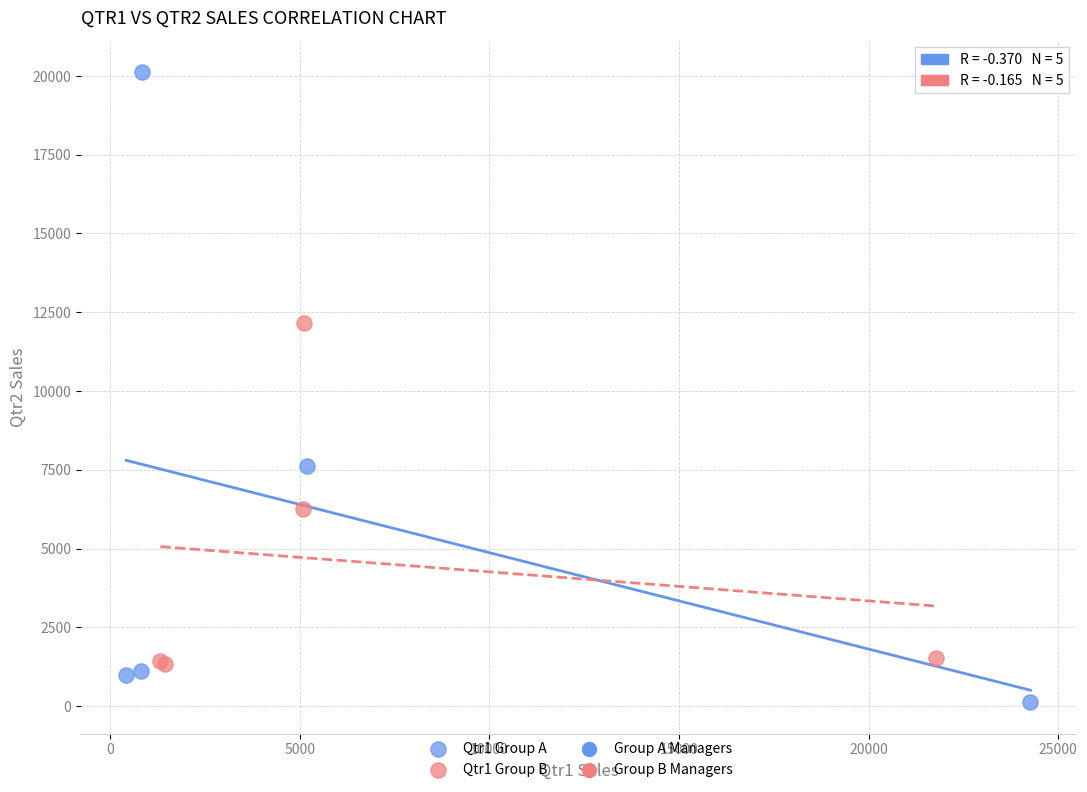

Which series reaches the maximum Y coordinate?

Qtr1 Group A